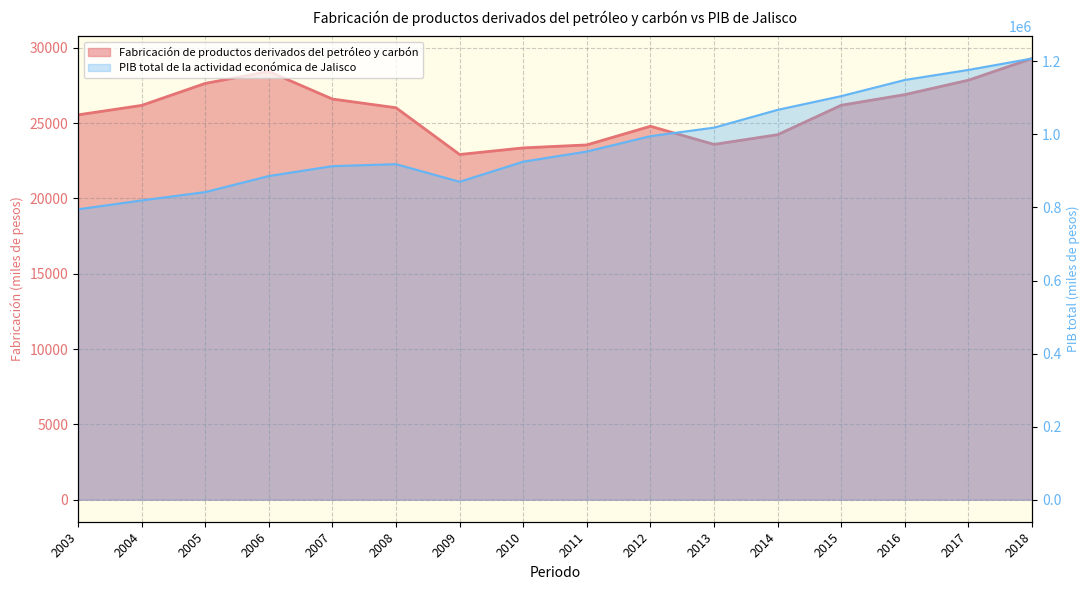

What is the average value of the PIB total de la actividad económica de Jalisco series?

977658.5